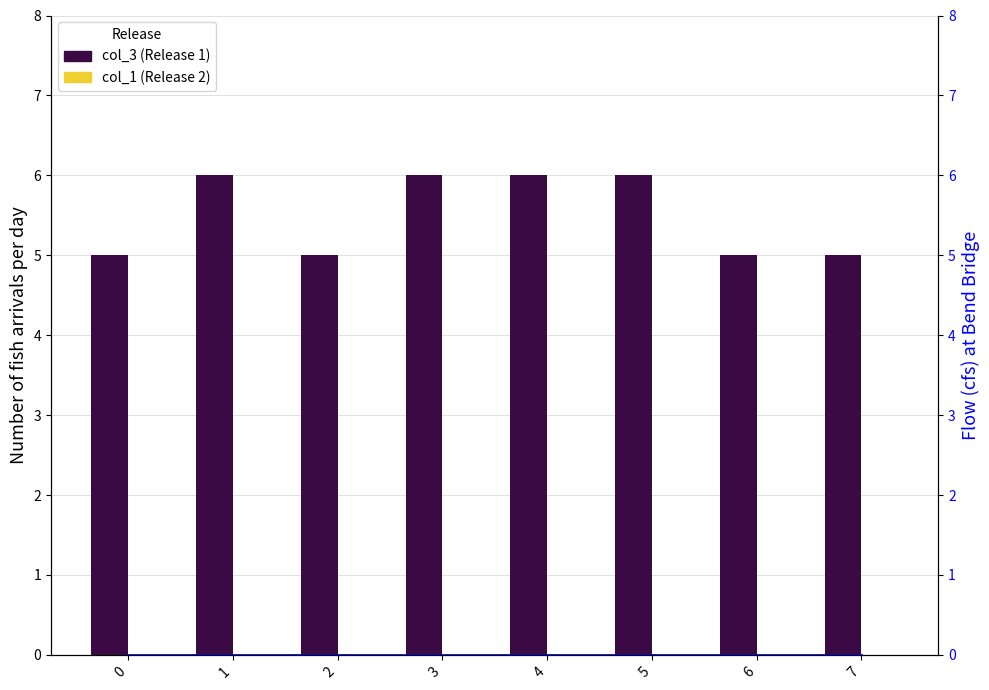

Reading left to right, what are all the values shown in this chart?

col_3 (Release 1): 0=5	1=6	2=5	3=6	4=6	5=6	6=5	7=5
col_1 (Release 2): 0=0	1=0	2=0	3=0	4=0	5=0	6=0	7=0
col_2 (Flow): 0=0	1=0	2=0	3=0	4=0	5=0	6=0	7=0